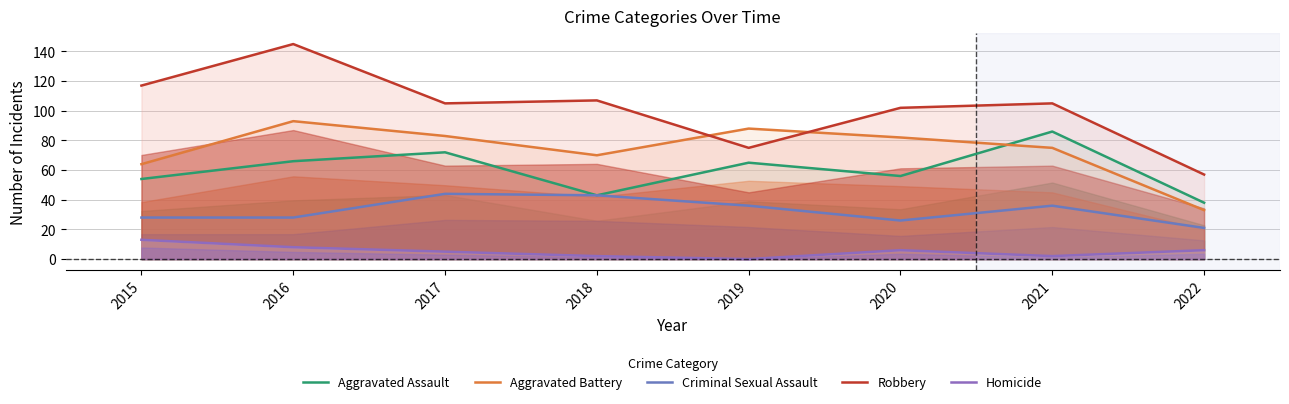

In Criminal Sexual Assault, how many points are lower than both neighbors (excluding endpoints)?

1